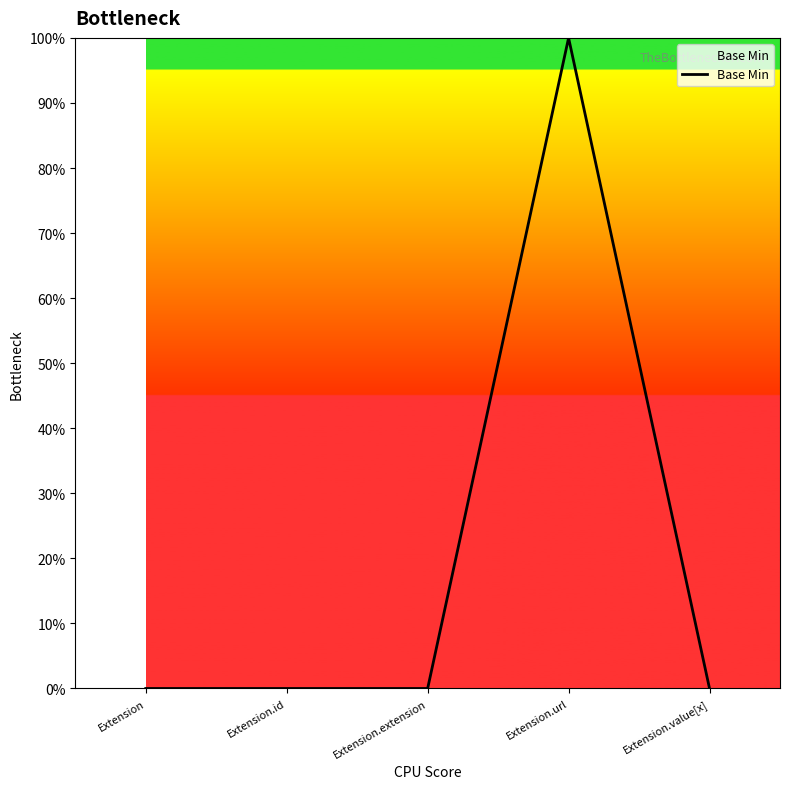

What is the difference between the maximum and second lowest values?

1